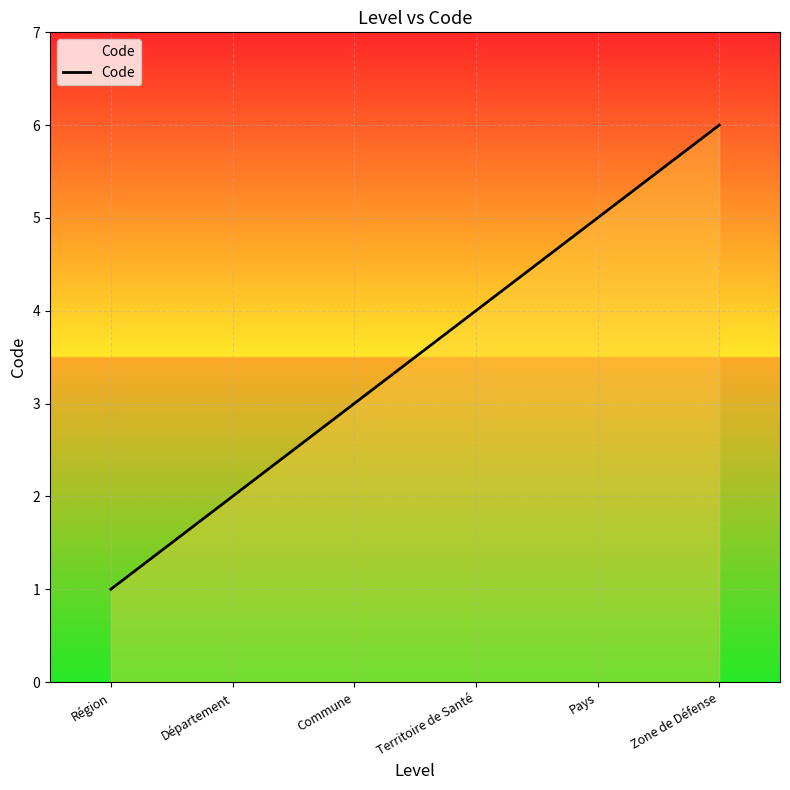

How many values are below 4?

3